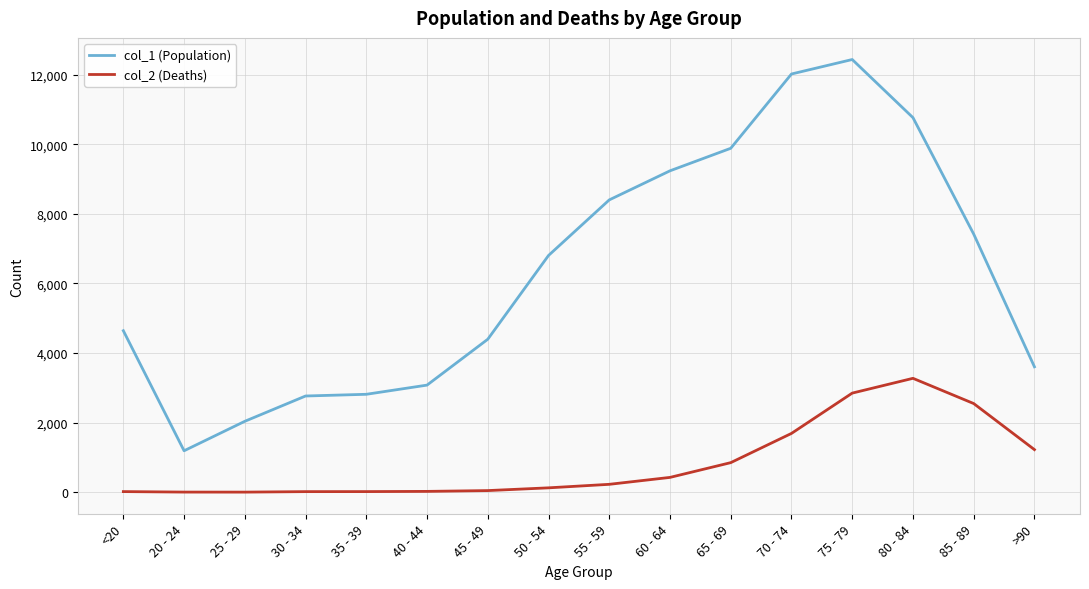

Which series has the largest range (max minus min)?

col_1 (Population)